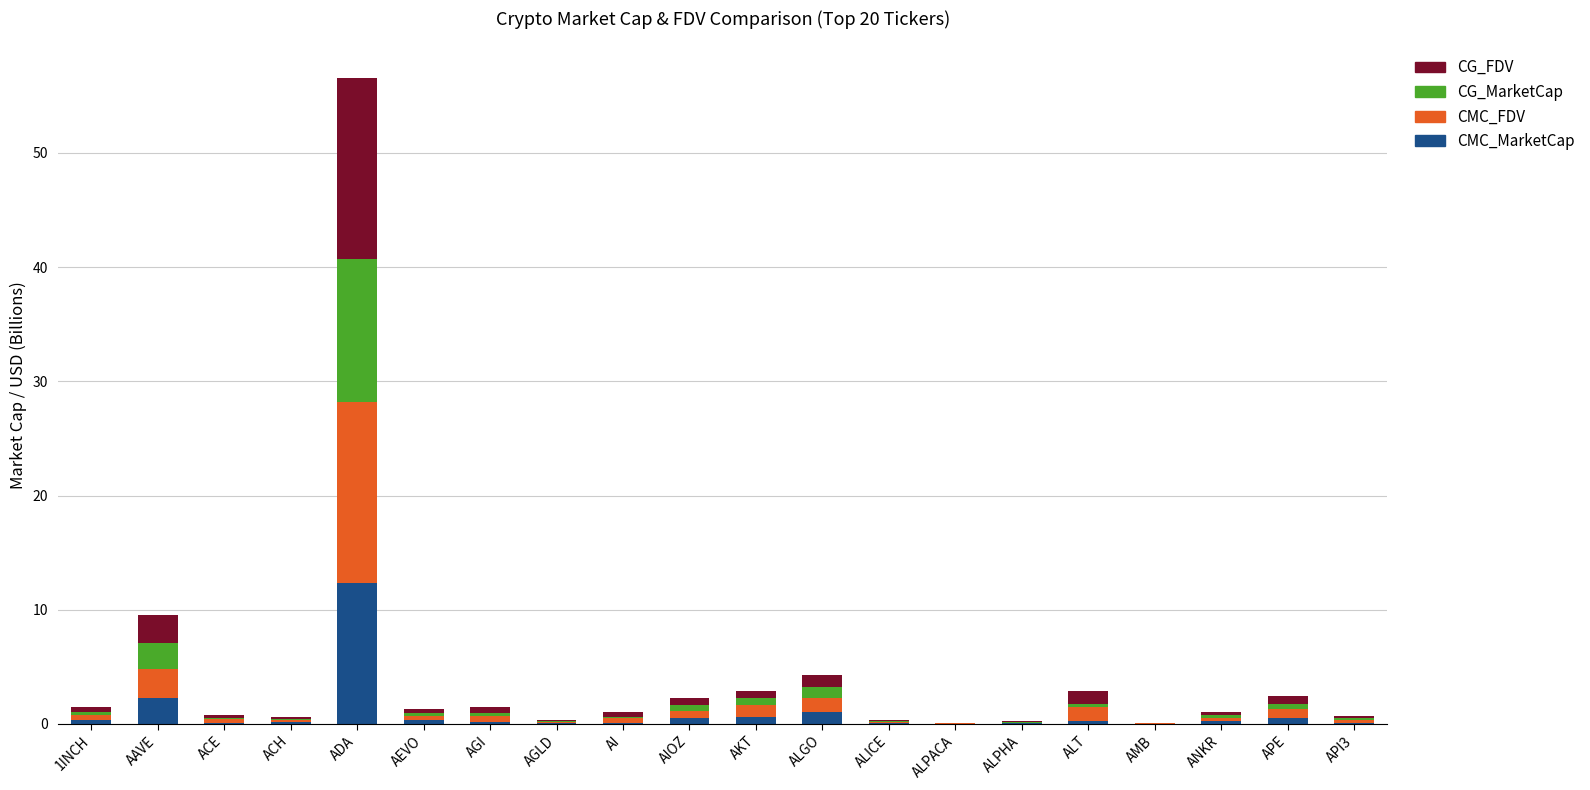

What is the highest value of the CMC_MarketCap series?

12.3